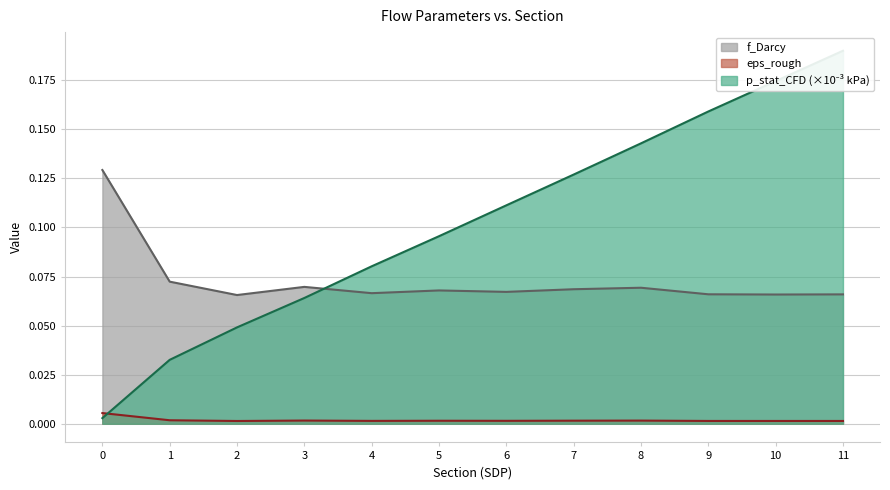

True or false: eps_rough and f_Darcy cross at least once.

False